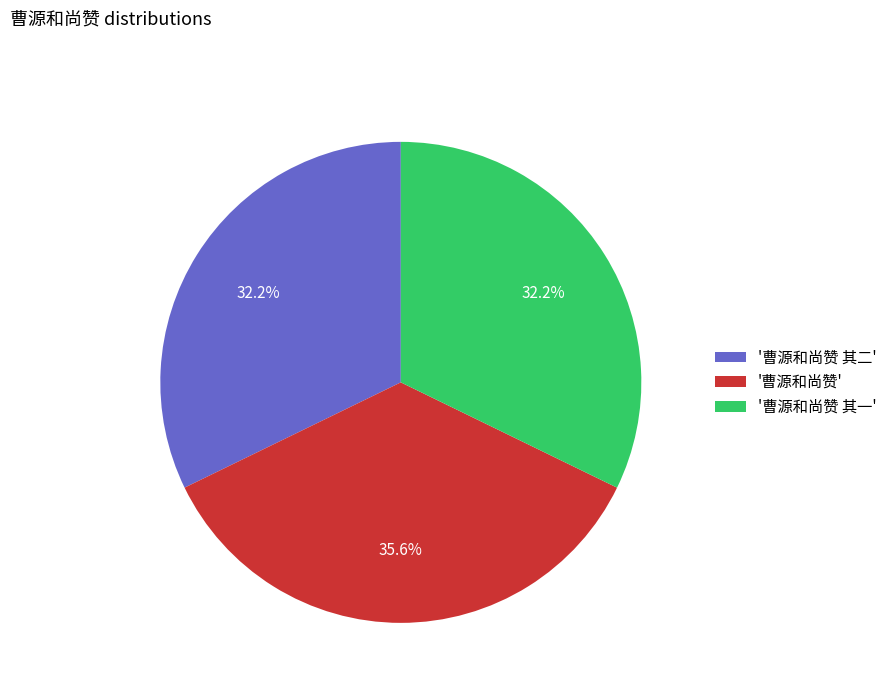

Is the sum of '曹源和尚赞' and '曹源和尚赞 其二' greater than half?

Yes